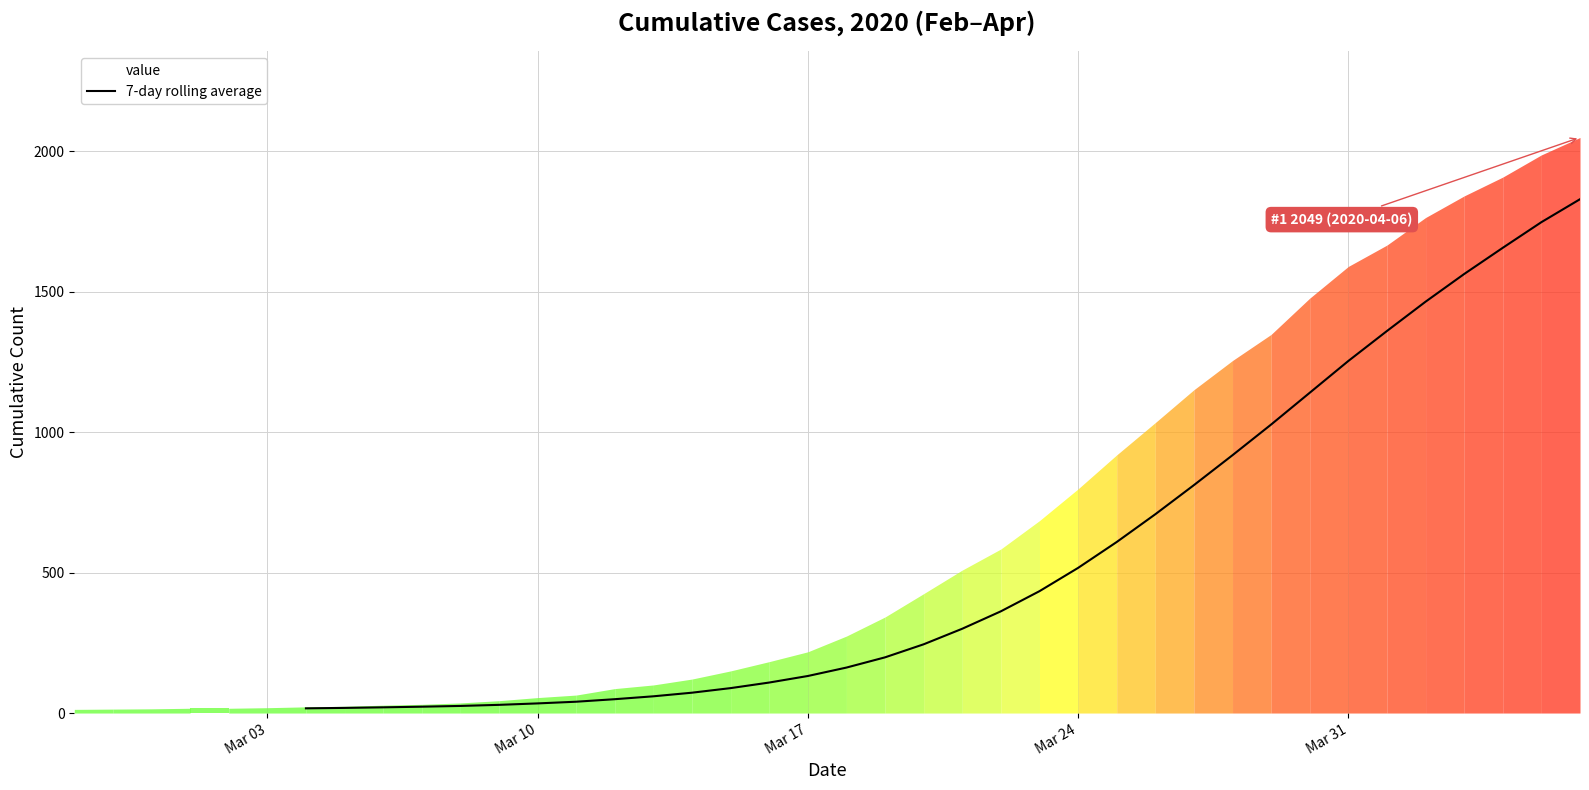

How many data points are above 161?

20